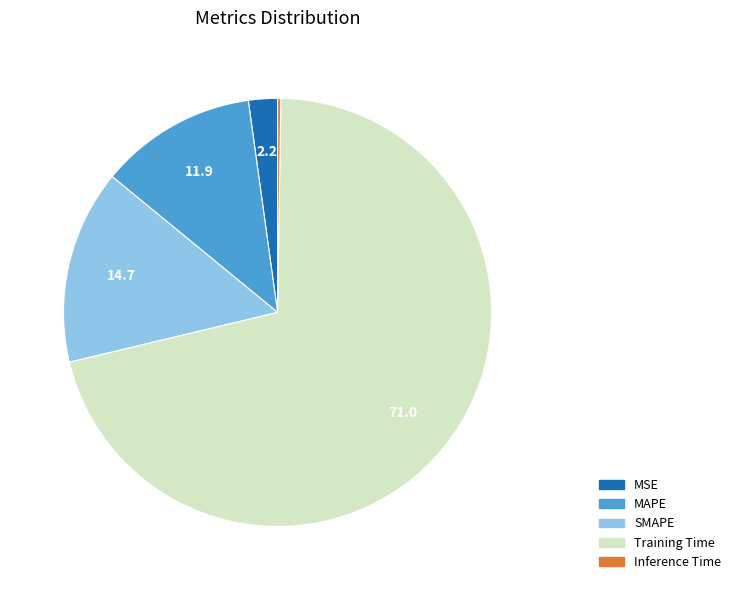

Which category has the biggest portion of the pie?

Training Time